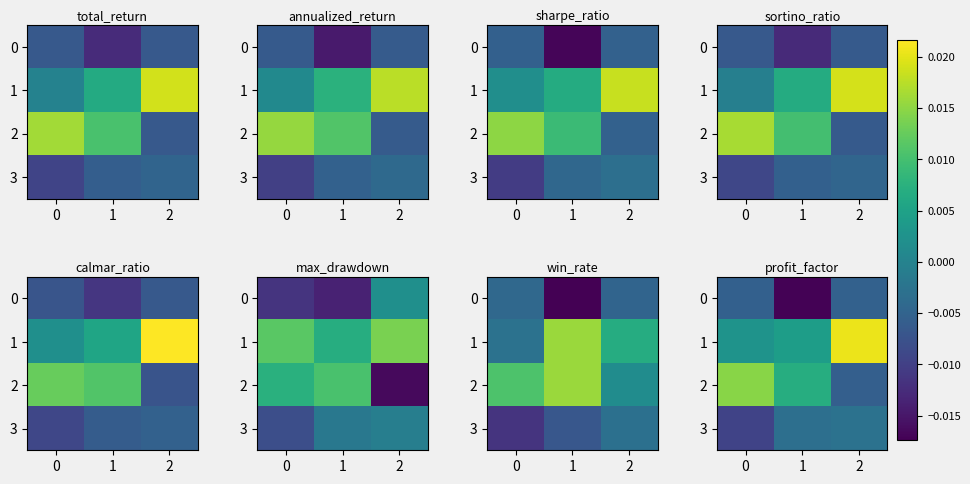

List the series in order of their peak value, highest first.

1, 2, 3, 0